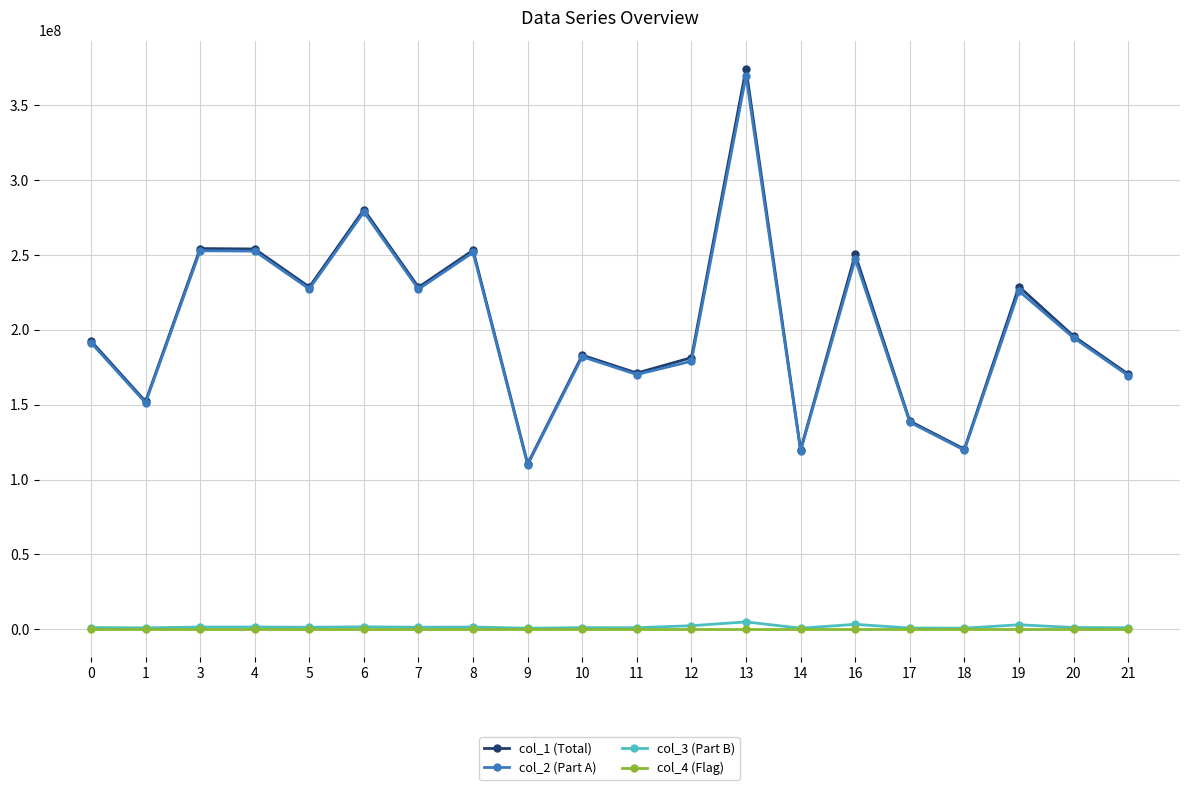

True or false: col_2 (Part A) and col_4 (Flag) cross at least once.

False